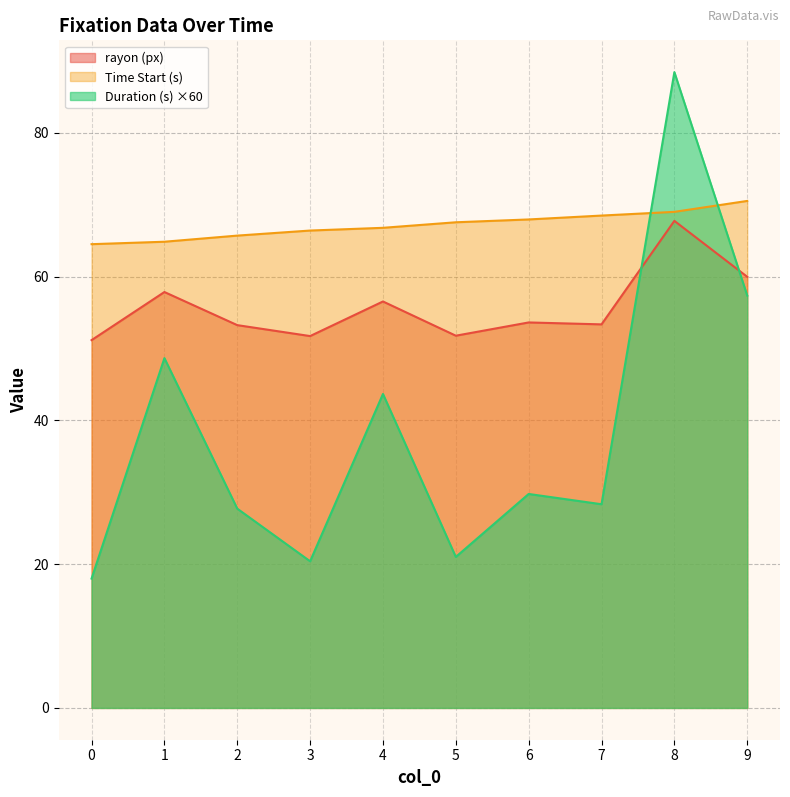

What are all the series names shown in the legend?

rayon (px), Time Start (s), Duration (s) ×60